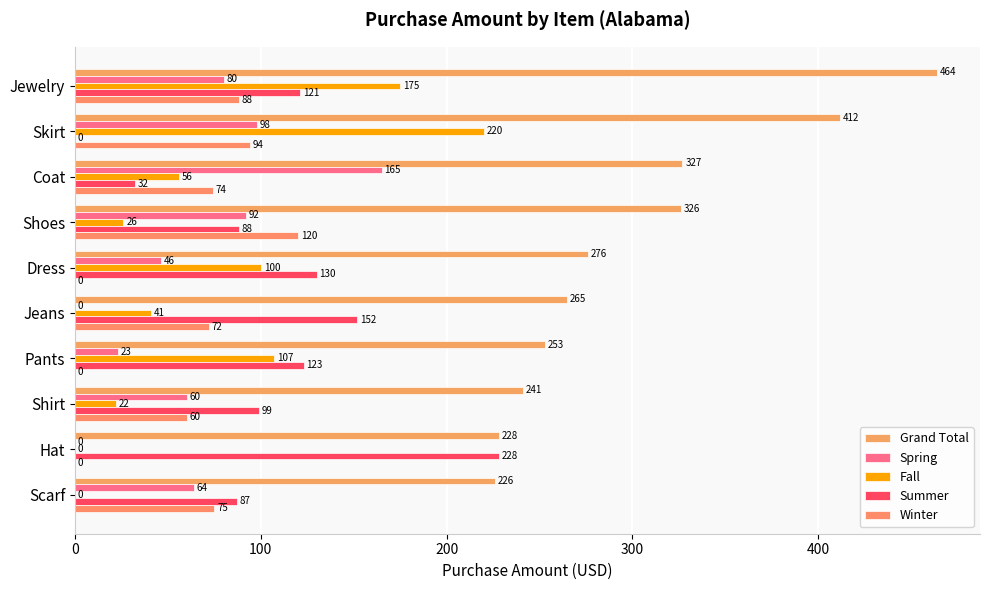

What is the highest value of the Winter series?

120